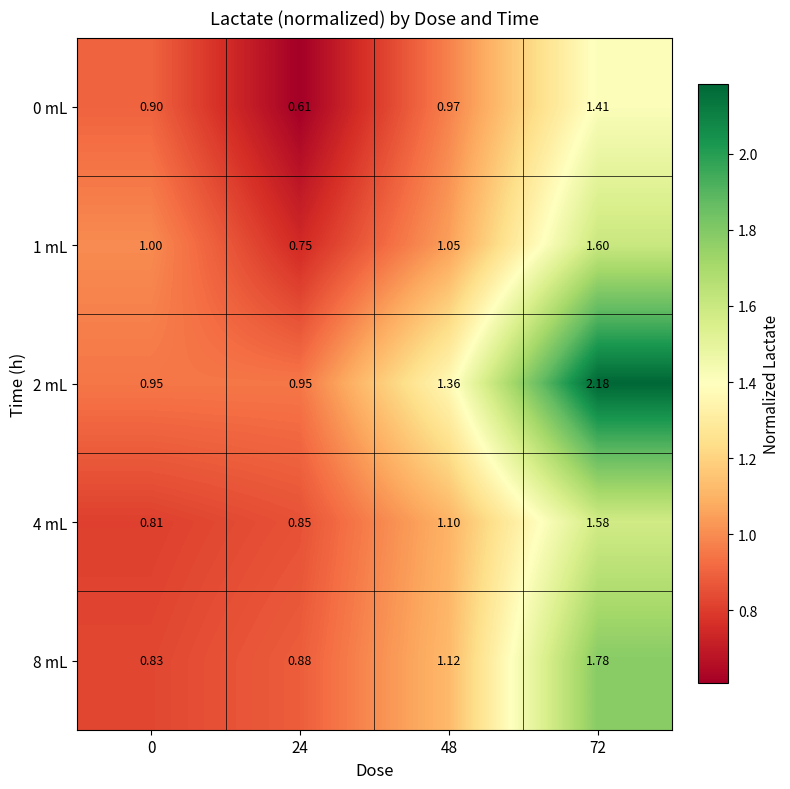

At which category is the sum across all series the highest?

72